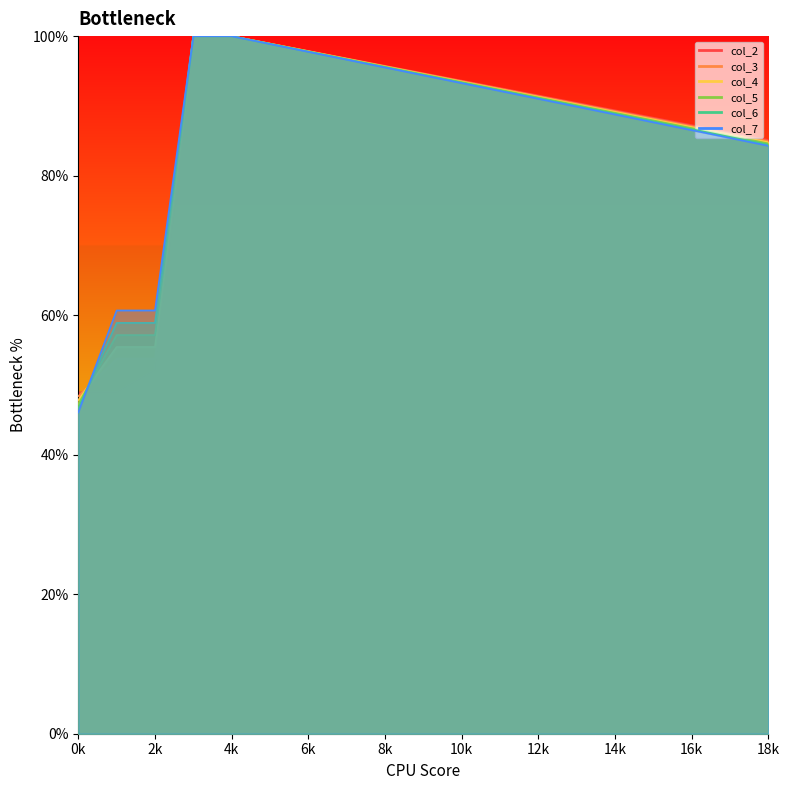

Rank the categories by col_3 value from highest to lowest.

3, 4, 5, 6, 7, 8, 9, 10, 11, 12, 13, 14, 15, 16, 17, 18, 1, 2, 0